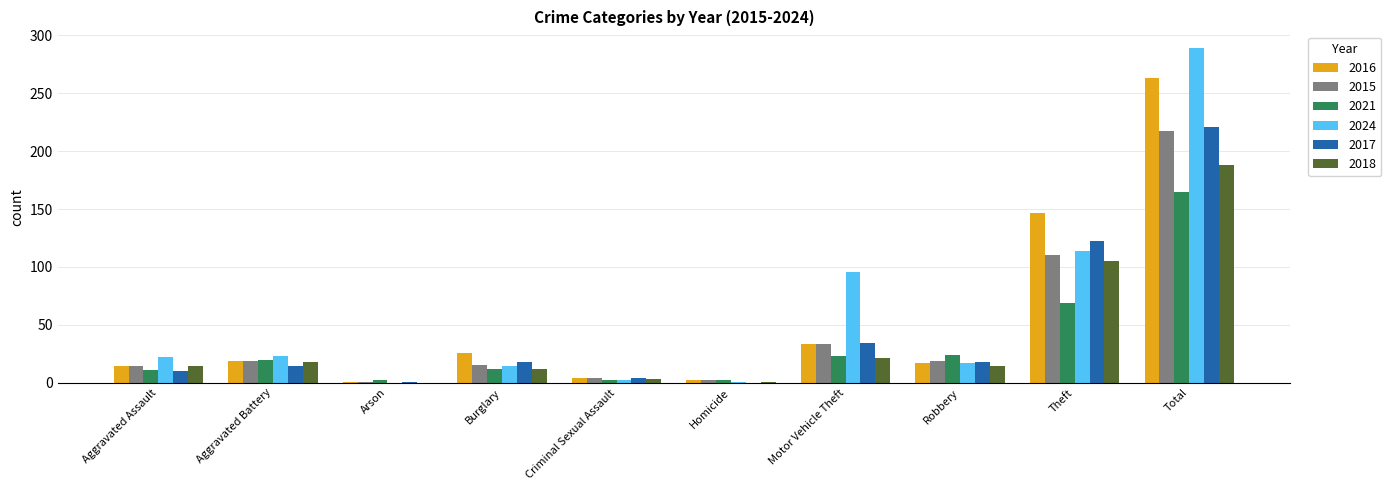

Between Motor Vehicle Theft and Theft, which series saw the biggest shift?

2016